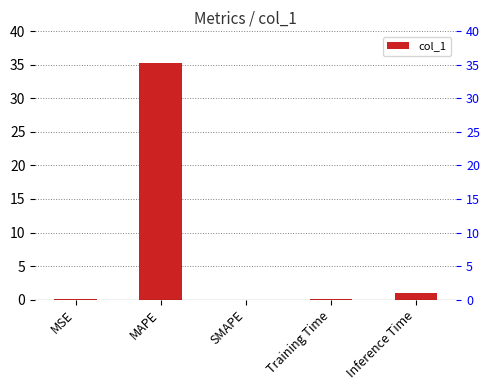

Reading right to left, list all the values displayed in this chart.

Inference Time=1.0	Training Time=0.1	SMAPE=0.0	MAPE=35.3	MSE=0.0